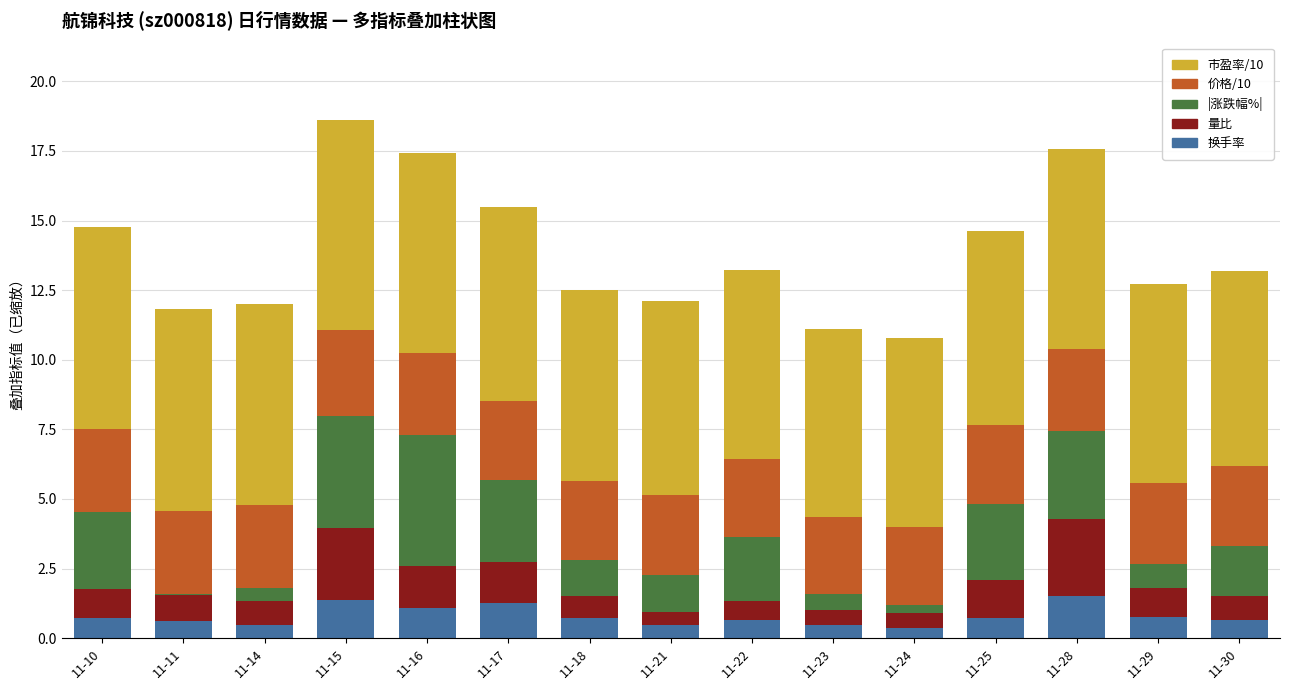

What is the maximum value for 换手率?

1.5